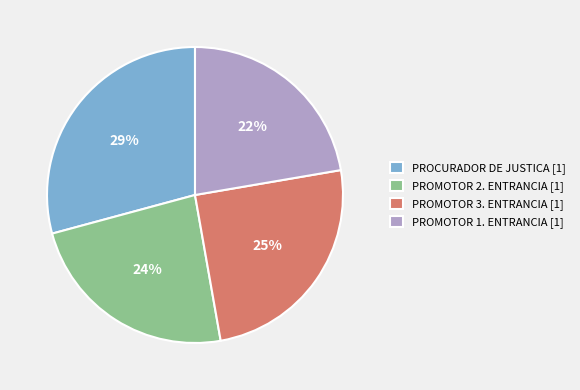

Is PROMOTOR 2. ENTRANCIA the majority of the pie?

No